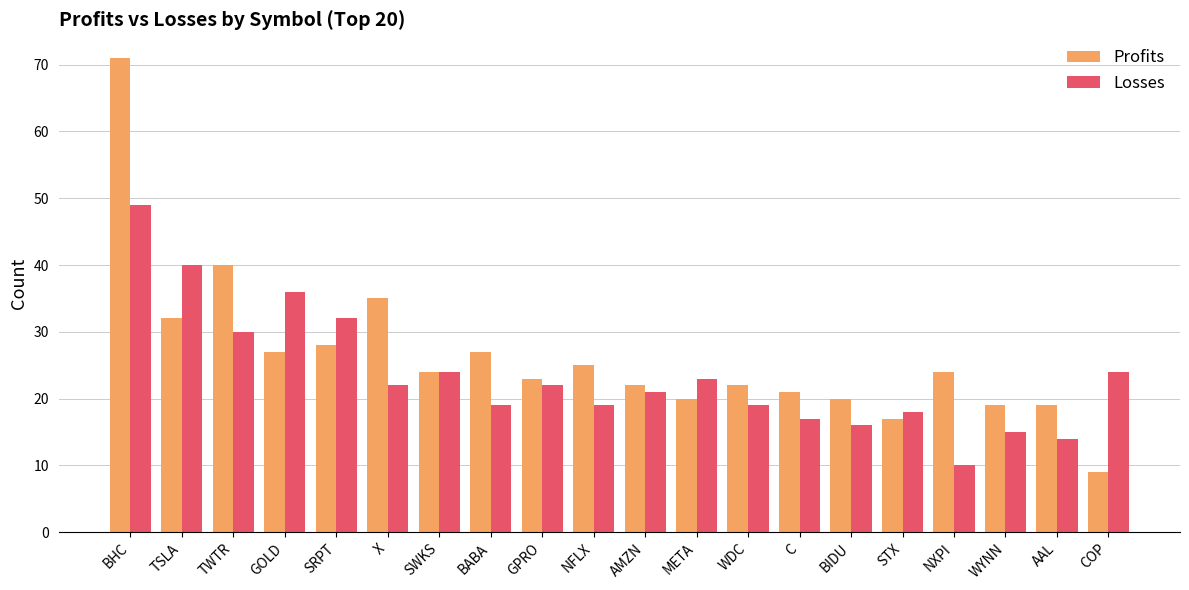

The Losses series shows 15 at GPRO. True or false?

False